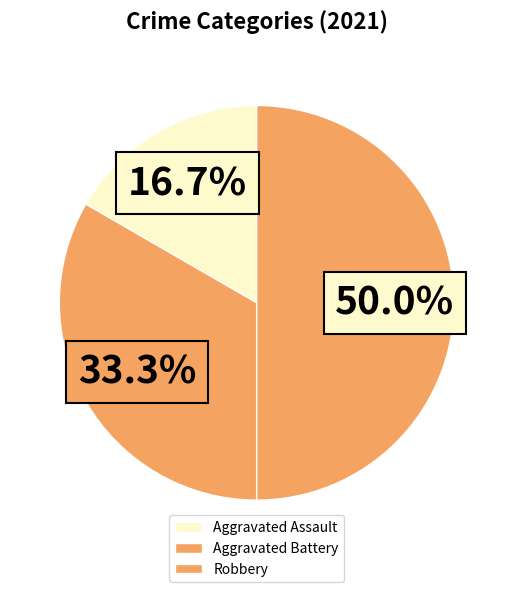

How many slices are in this pie chart?

3